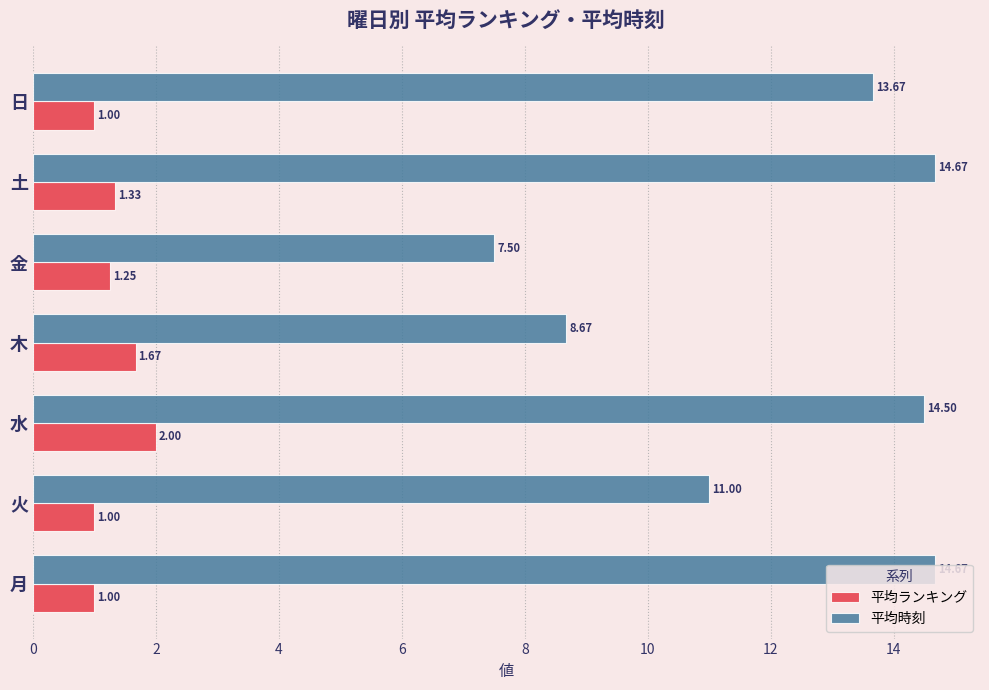

Between 土 and 日, which series saw the biggest shift?

平均時刻